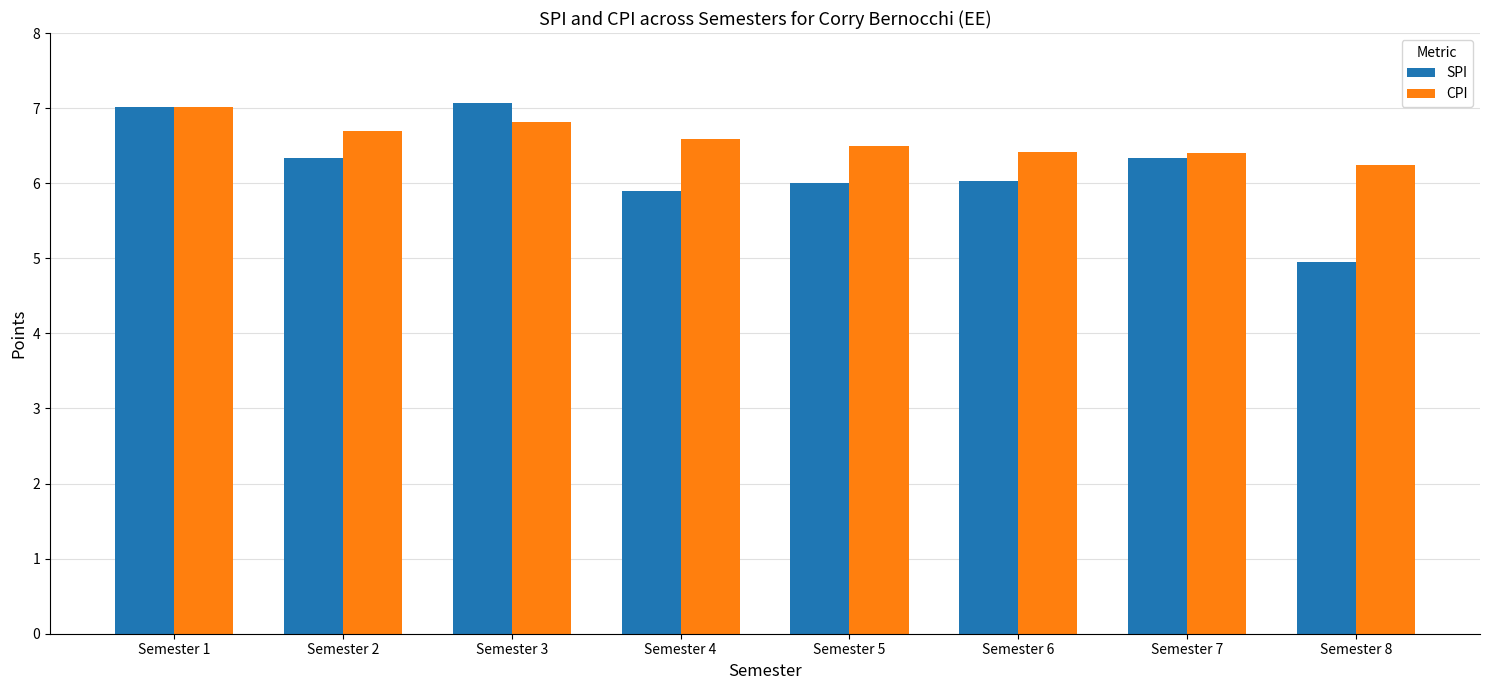

What is the total value across all series at Semester 1?

14.0